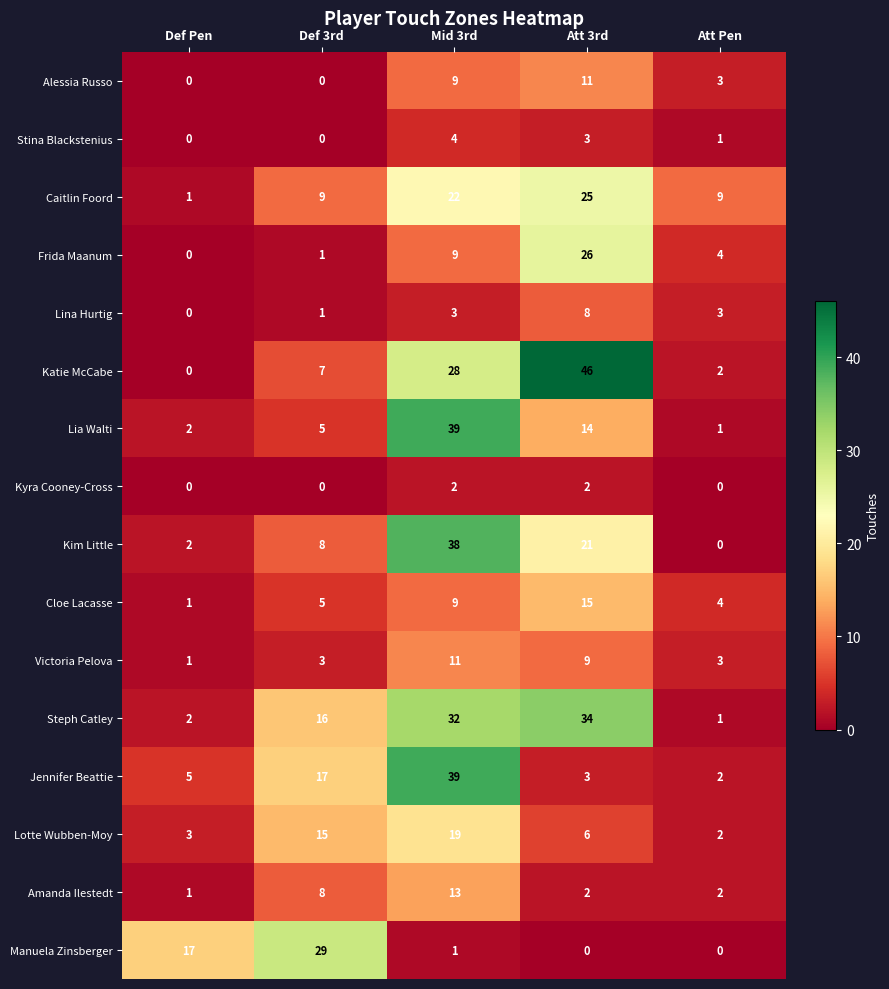

The Lia Walti series shows 39 at Mid 3rd. True or false?

True